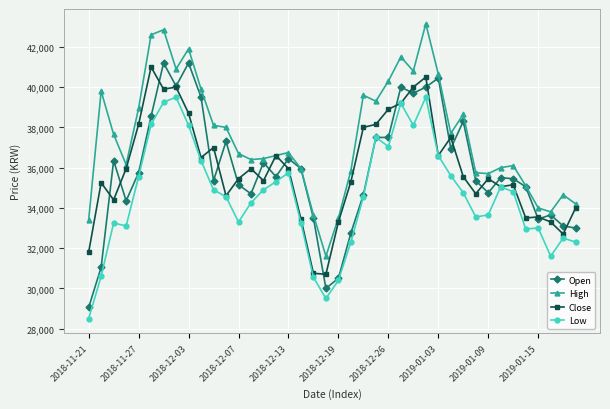

What is the value of the Open point at the 37th from the left?

33450